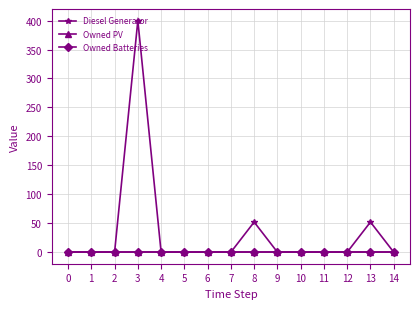

What is the maximum value for Diesel Generator?

400